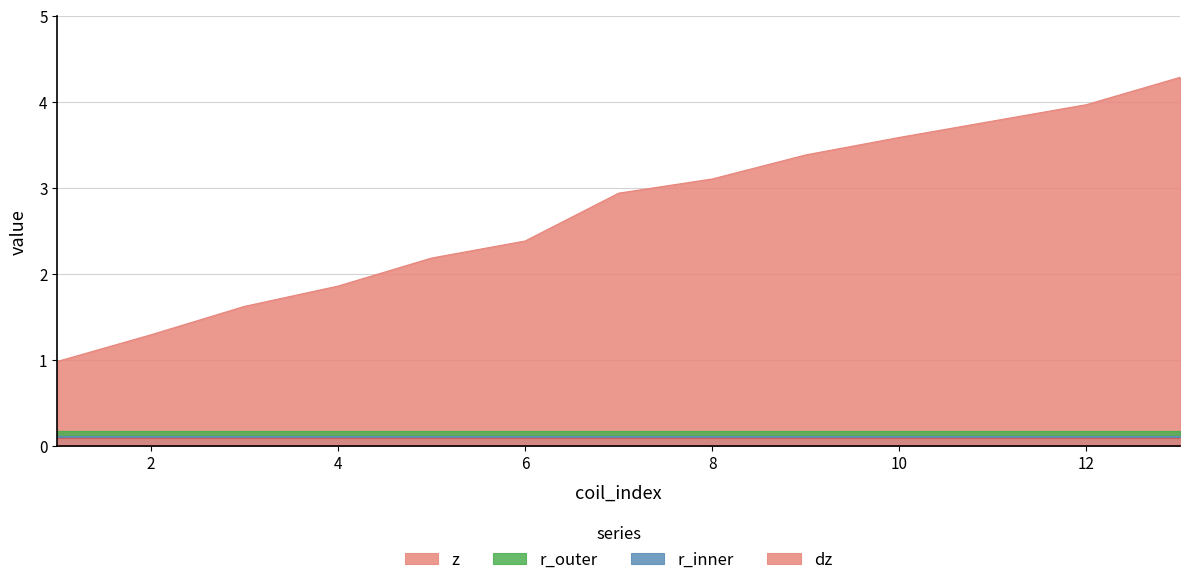

How many lines are shown in the chart?

4